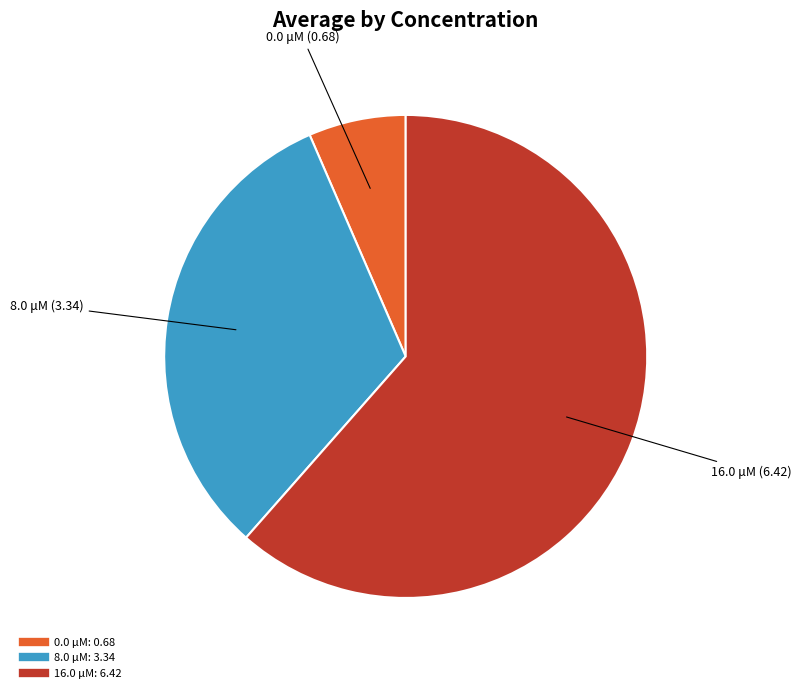

True or false: 8.0 μM accounts for 46% of the total.

False